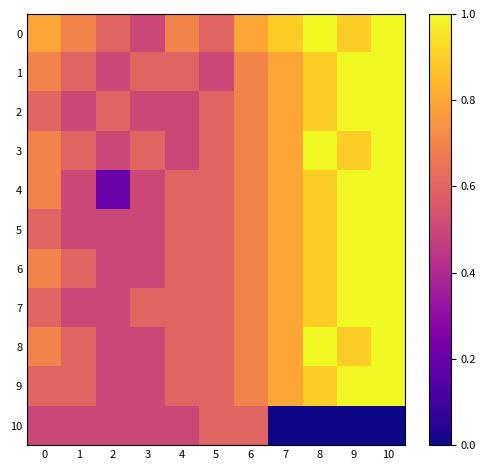

Rank the series at 3 from highest to lowest value.

1, 3, 7, 0, 2, 4, 5, 6, 8, 9, 10